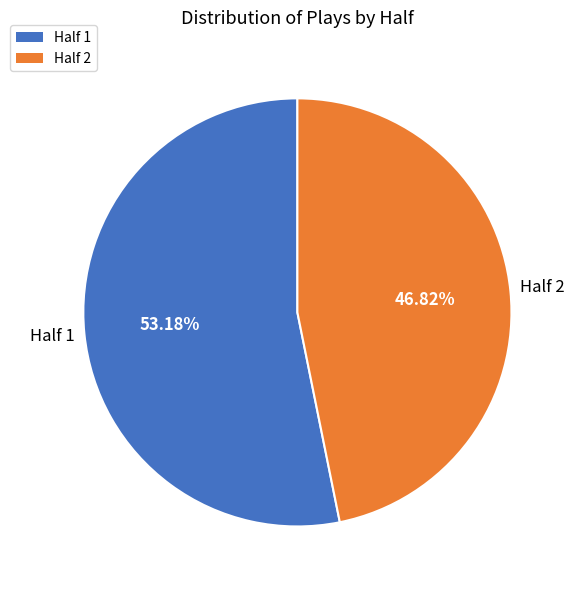

Count the number of slices in the pie.

2